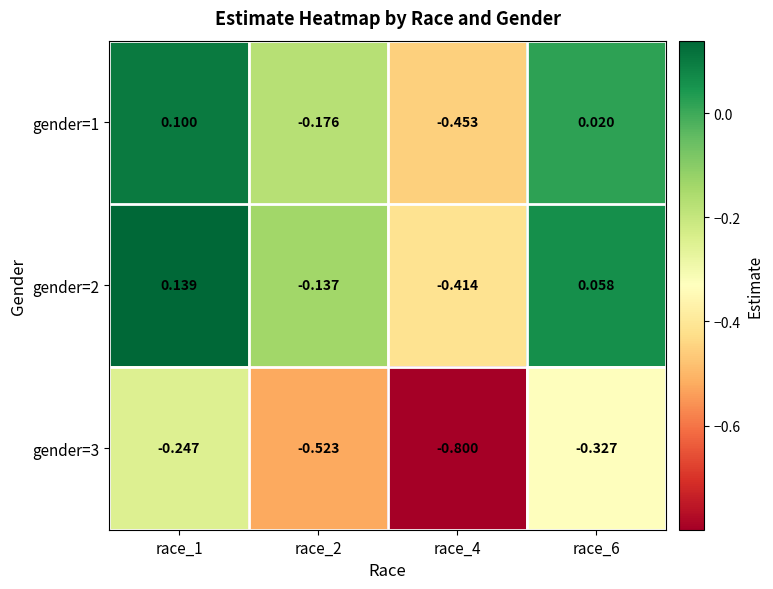

Is the value of gender=2 at race_6 greater than the value of gender=1 at race_6?

Yes